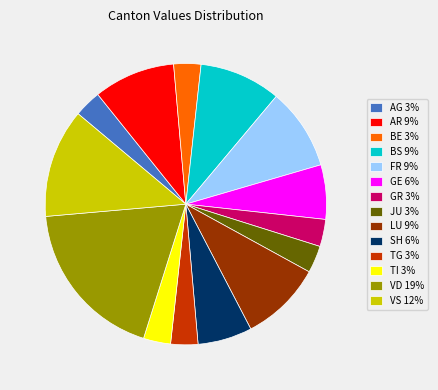

Combined, do VS 12% and SH 6% account for over 50%?

No